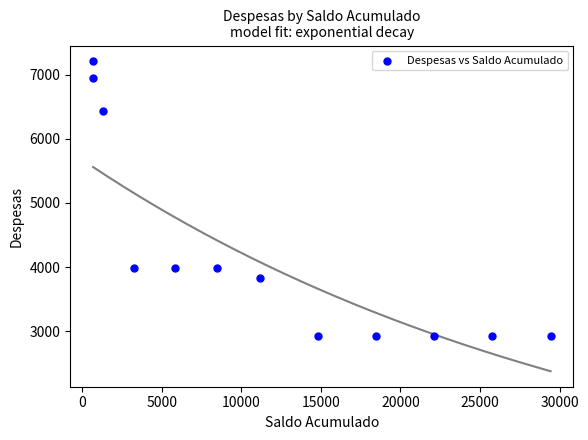

What is the range of Y values (max minus min)?

4293.6